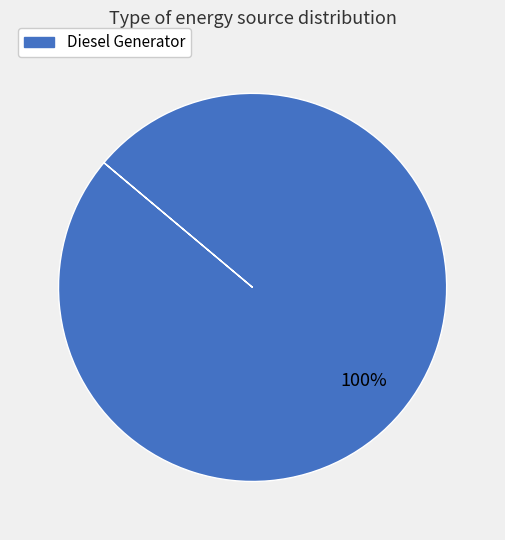

How many slices are in this pie chart?

1